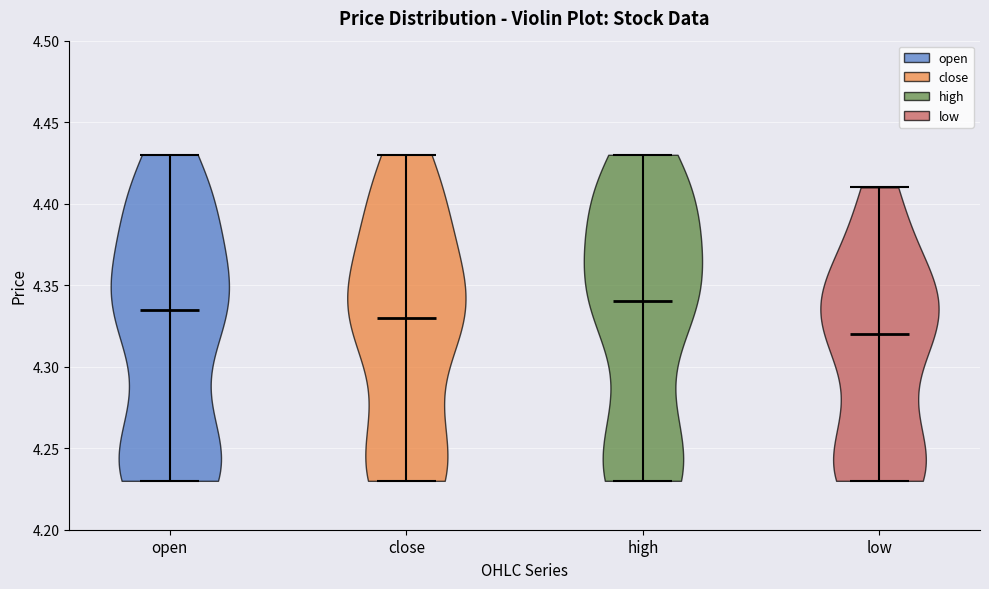

Reading left to right, read every violin against the y-axis: where its median line is, and the lowest and highest points it reaches. The values are not printed on the chart, so give them approximately, as read against the axis.

open: median line 4.335, lowest point 4.230, highest point 4.430
close: median line 4.330, lowest point 4.230, highest point 4.430
high: median line 4.340, lowest point 4.230, highest point 4.430
low: median line 4.320, lowest point 4.230, highest point 4.410